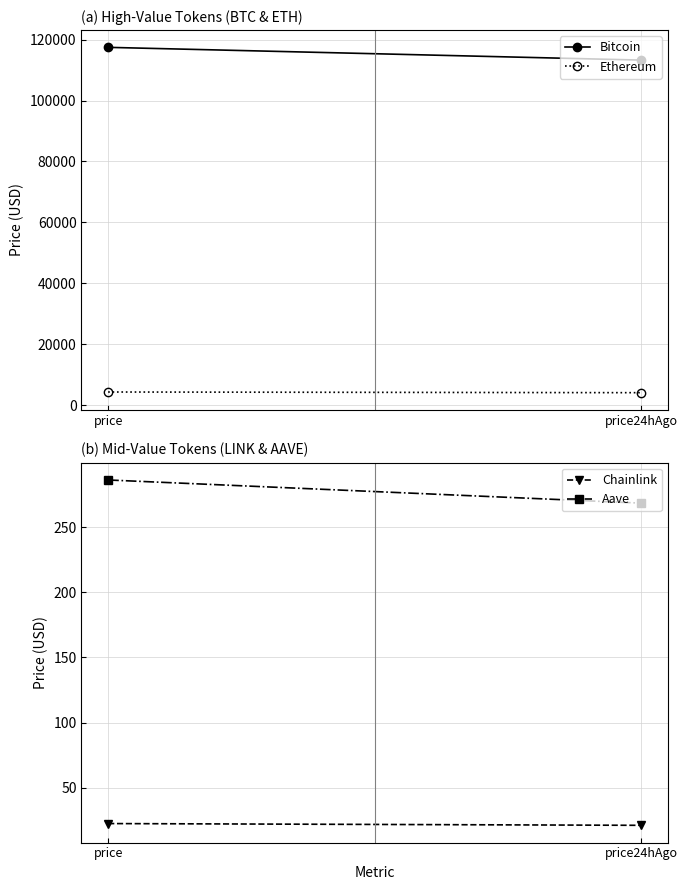

At which label does Ethereum reach its peak?

price